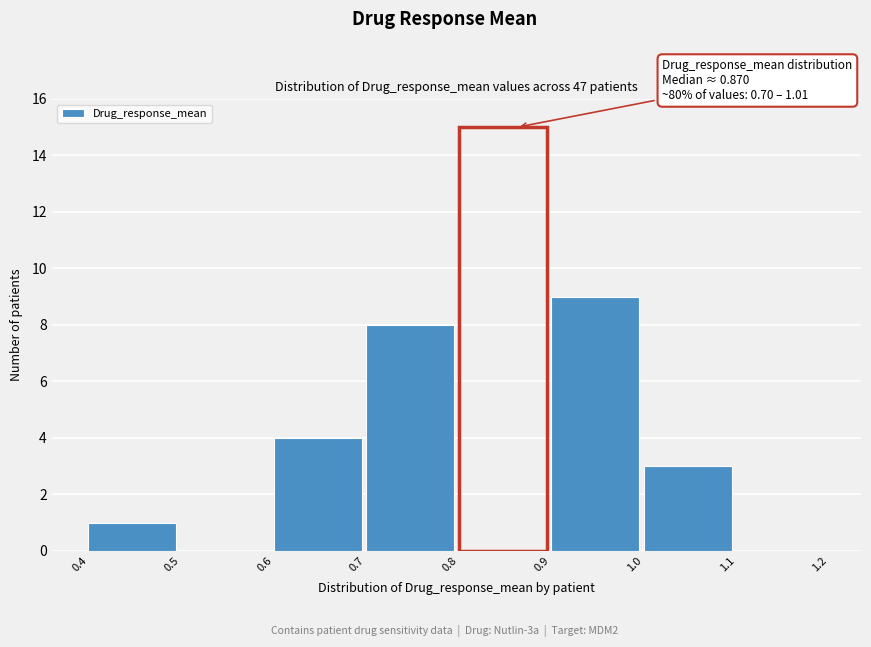

Which range on the x-axis has the tallest bar?

0.8 to 0.9